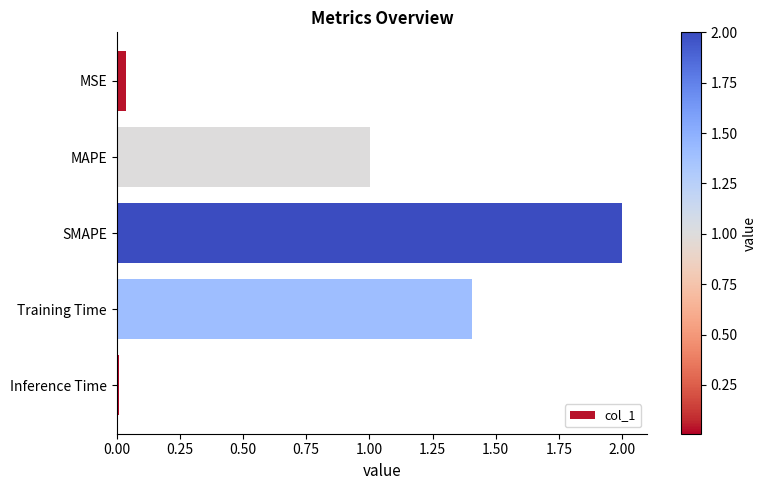

Which category has the lowest value across all series?

Inference Time